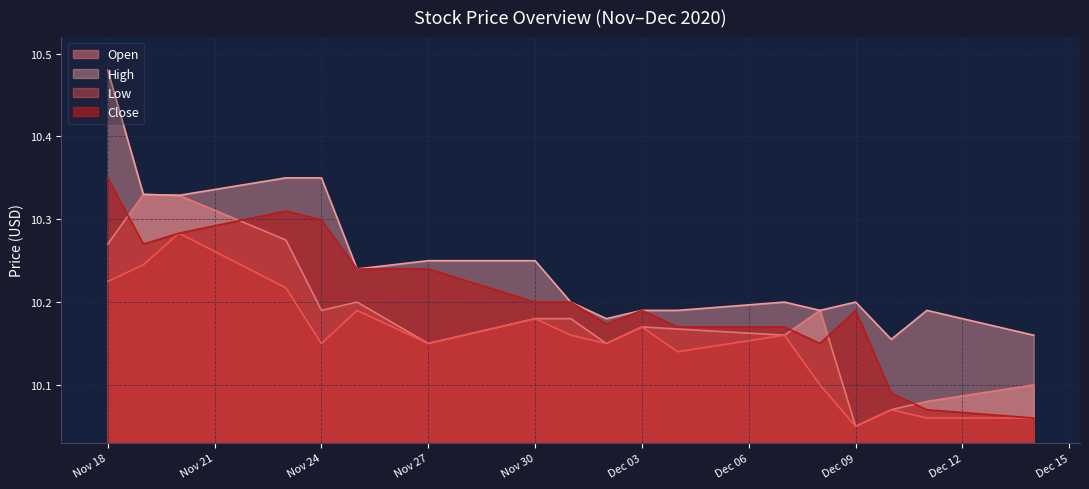

What are all the series names shown in the legend?

Open, High, Low, Close